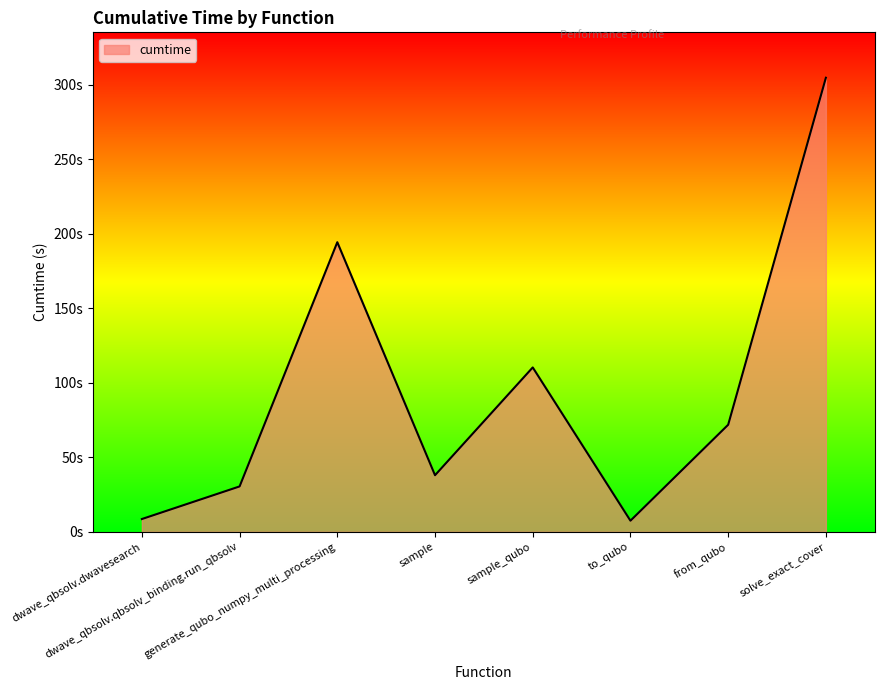

Reading left to right, what are all the values shown in this chart?

8.6	30.5	194.3	38.0	110.3	7.5	71.9	304.6